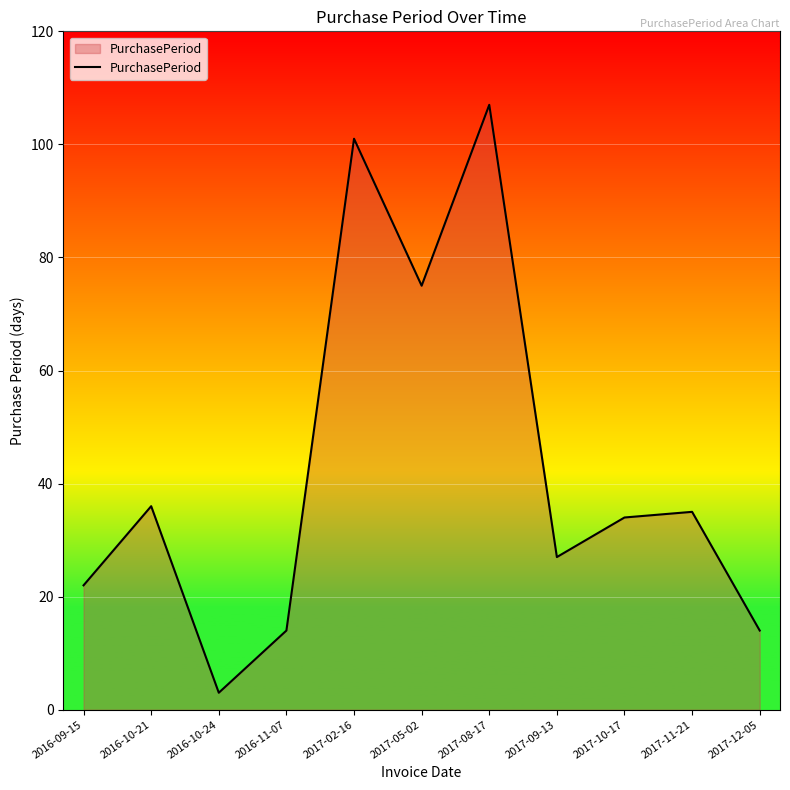

True or false: the data shows 29 at 2017-02-16.

False